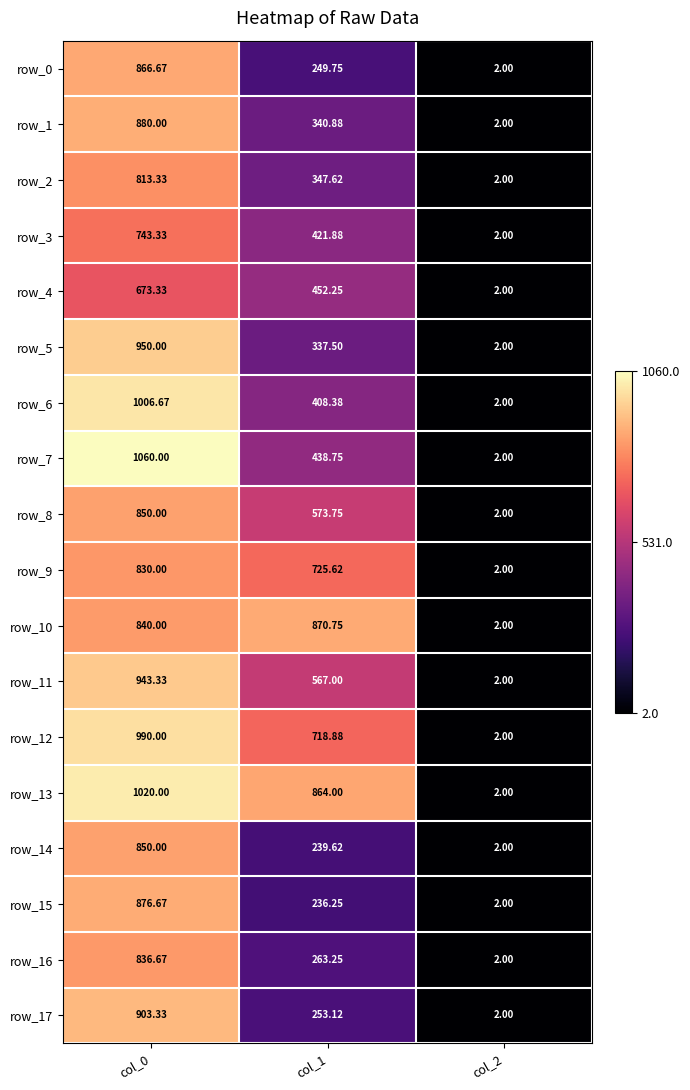

How many values in the row_8 series exceed 573?

2